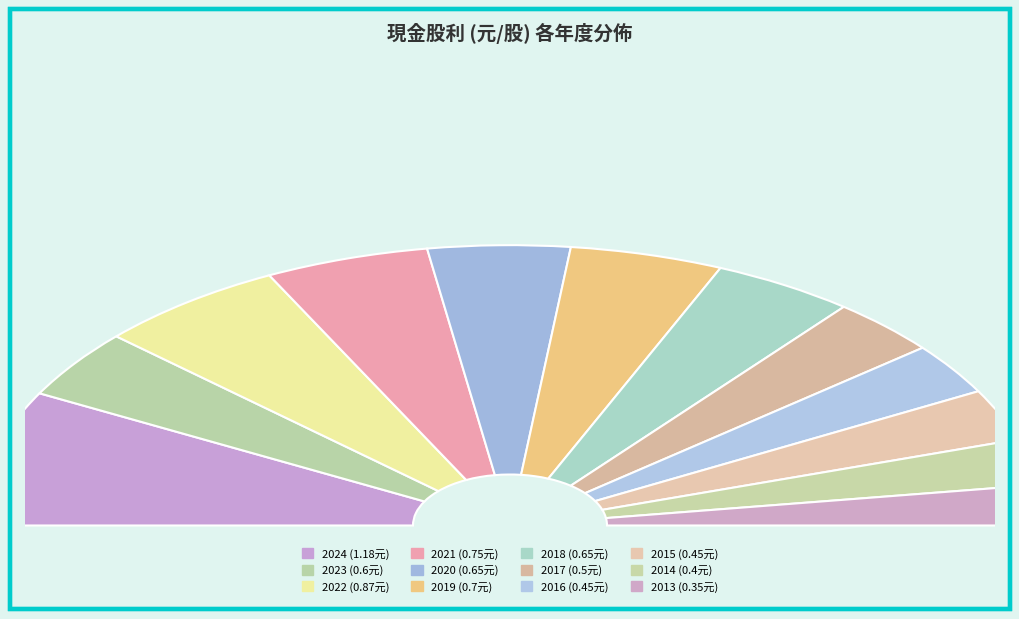

Does any single category account for the majority?

No